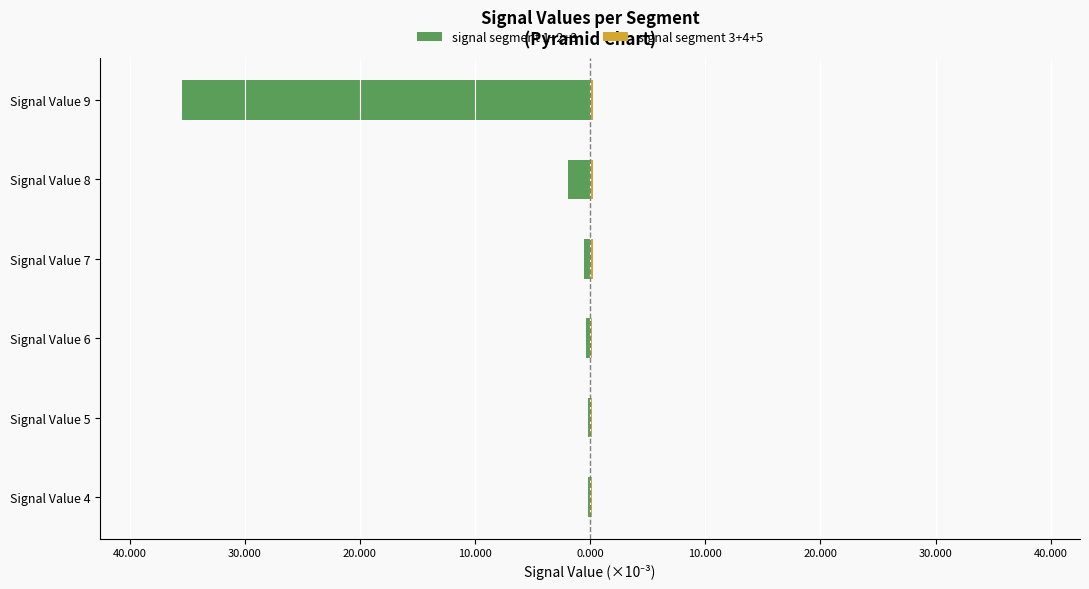

Are the bars horizontal?

Yes